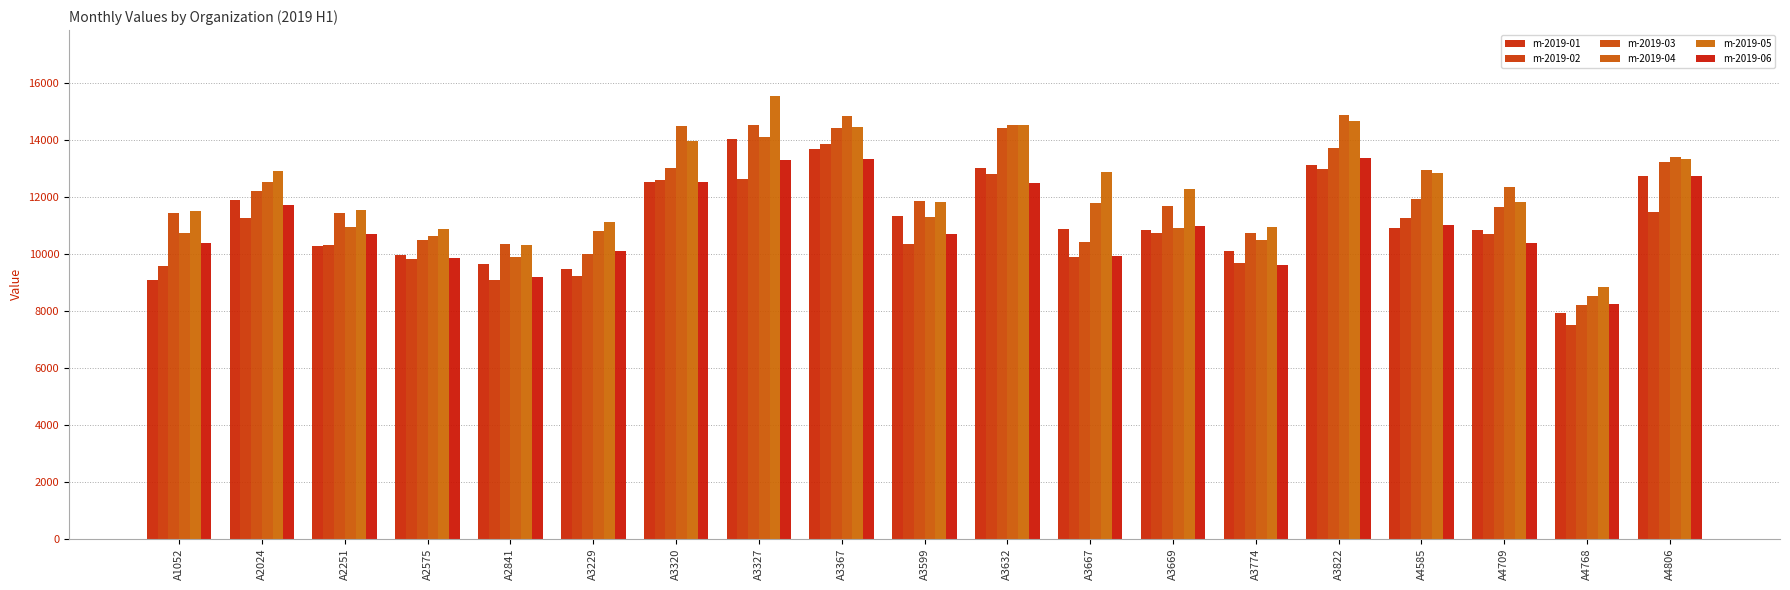

How many data points in m-2019-05 are above 12270?

10